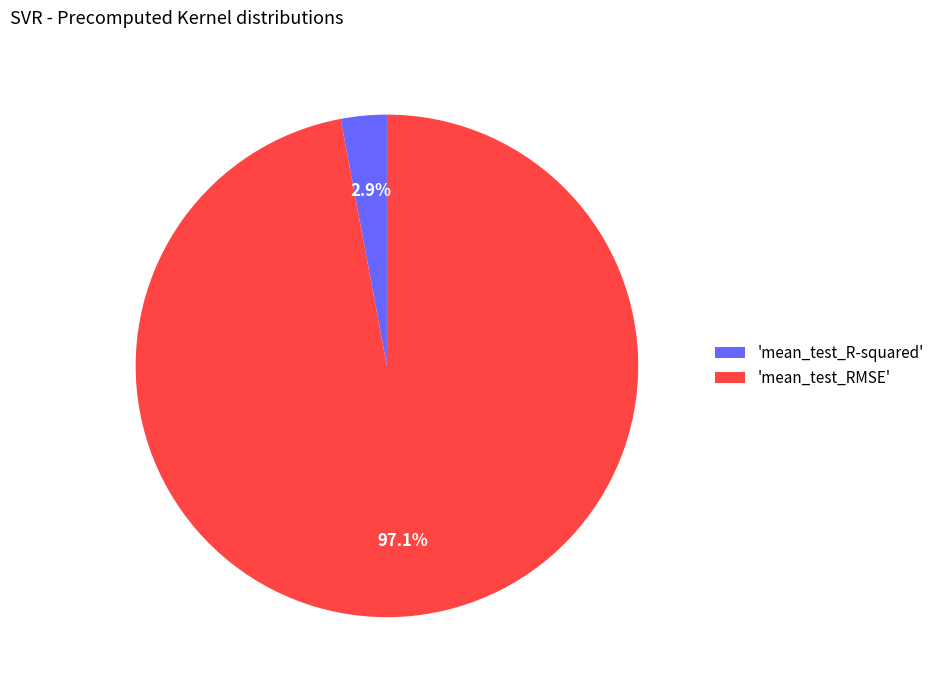

What portion of the pie excludes 'mean_test_R-squared'?

97.1%